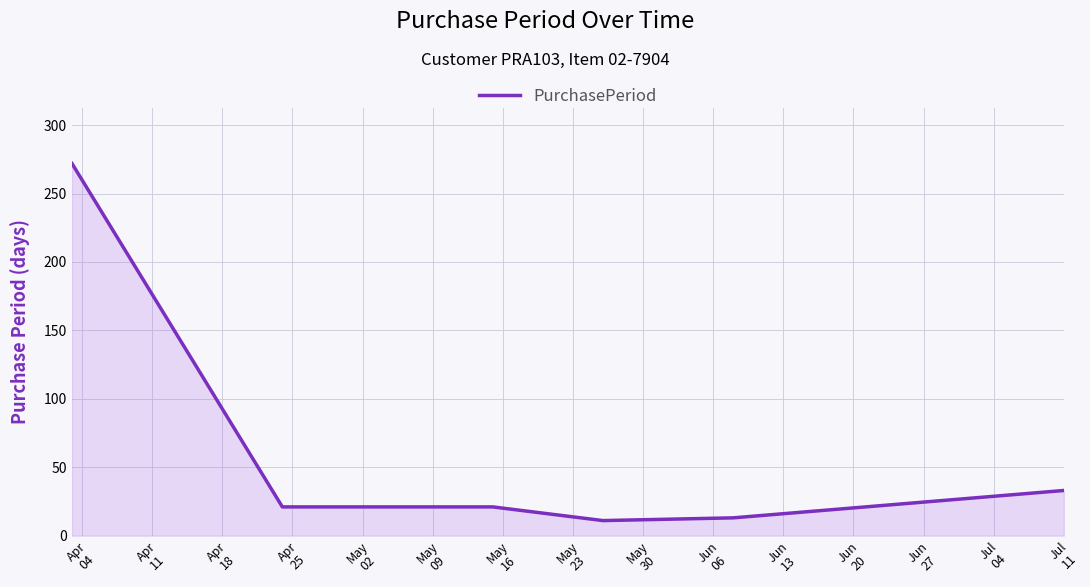

Reading left to right, extract all data points from this chart.

272	21	21	11	13	33